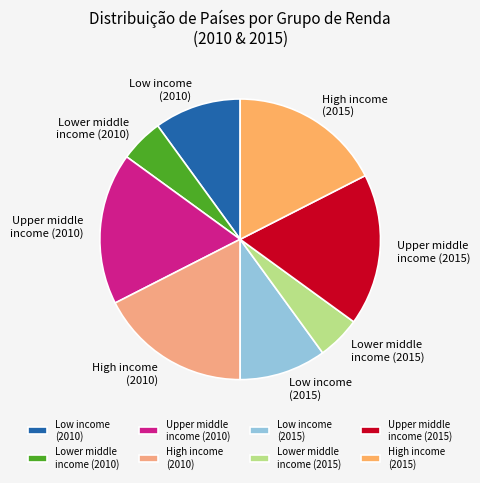

Between Upper middle income (2015) and Low income (2015), which is larger?

Upper middle income (2015)